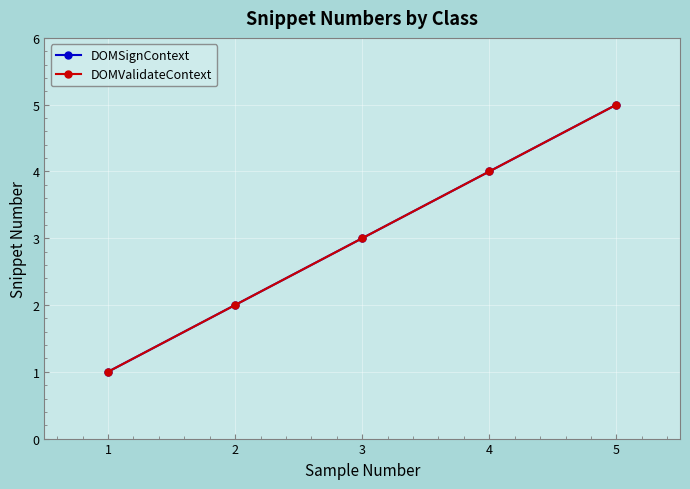

What is the difference between the maximum and minimum values in the DOMSignContext series?

4